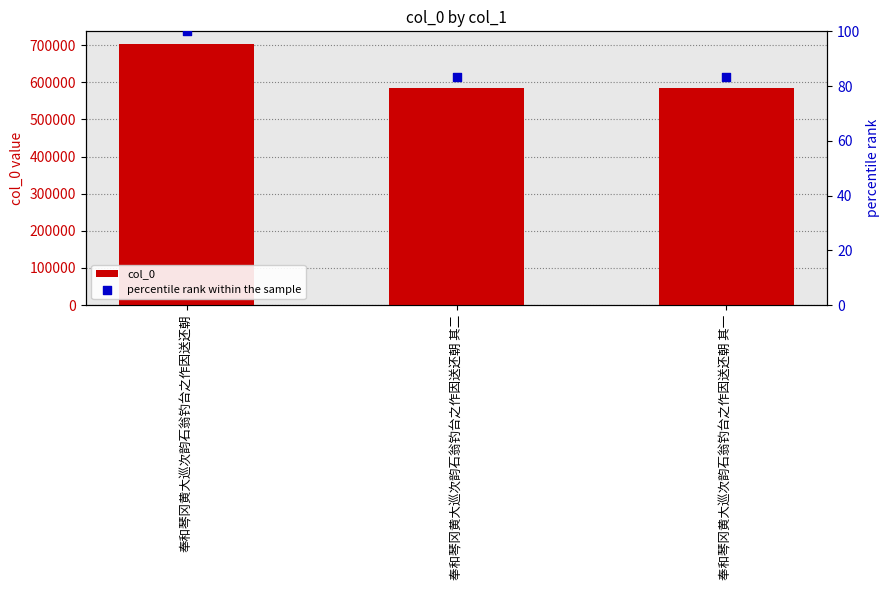

Which series contains the highest Y value?

col_0